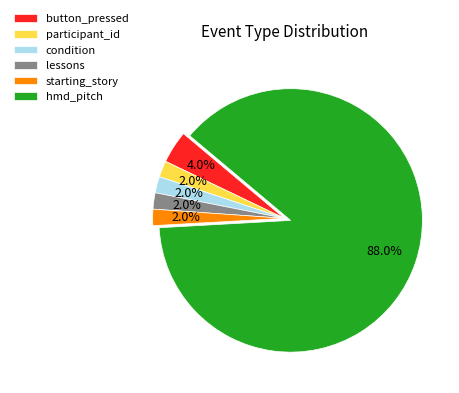

Which has a higher value, lessons or hmd_pitch?

hmd_pitch